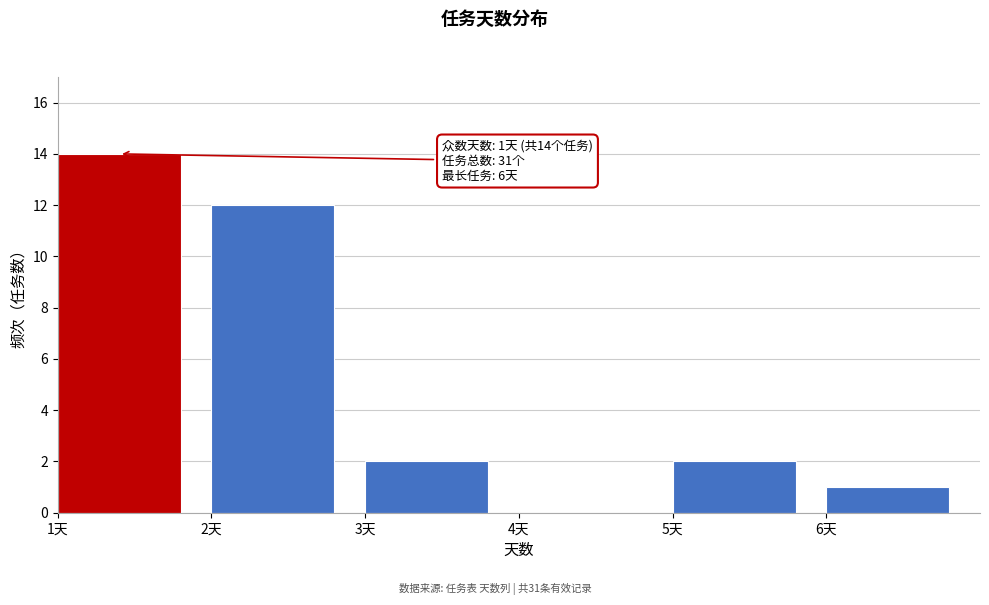

Over which range of the x-axis is the bar tallest?

1 to 2